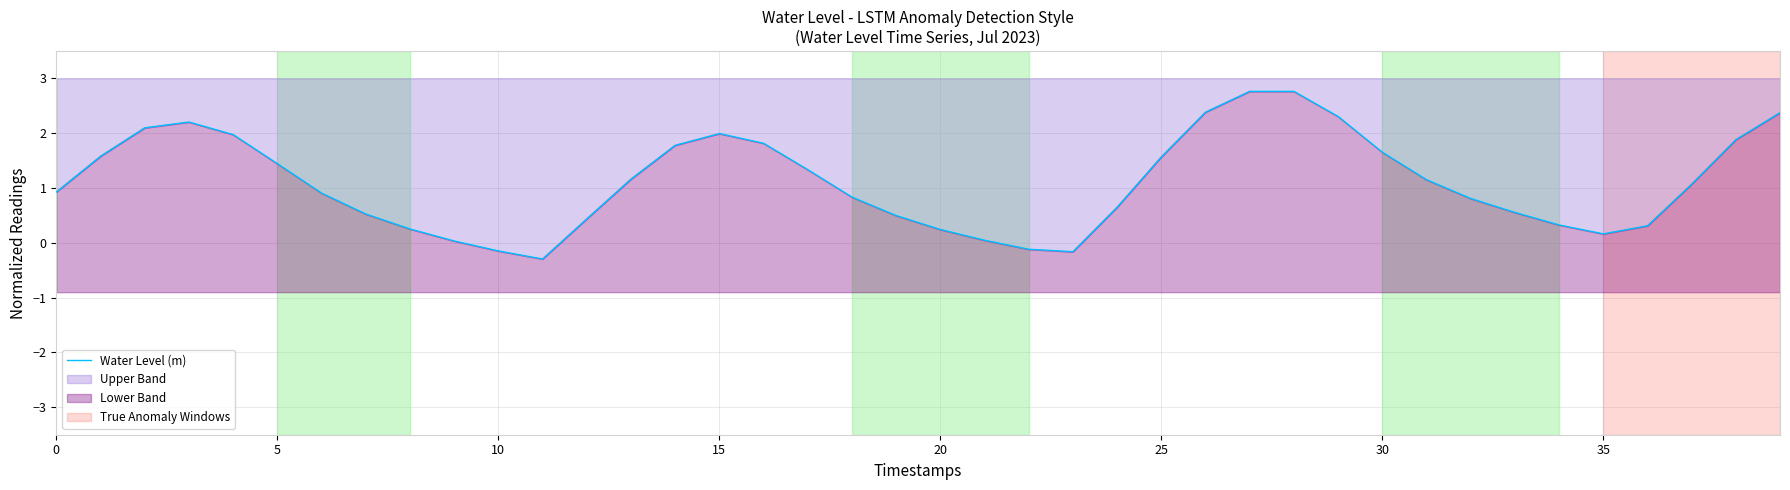

What is the label of the 20th point from the left?

19